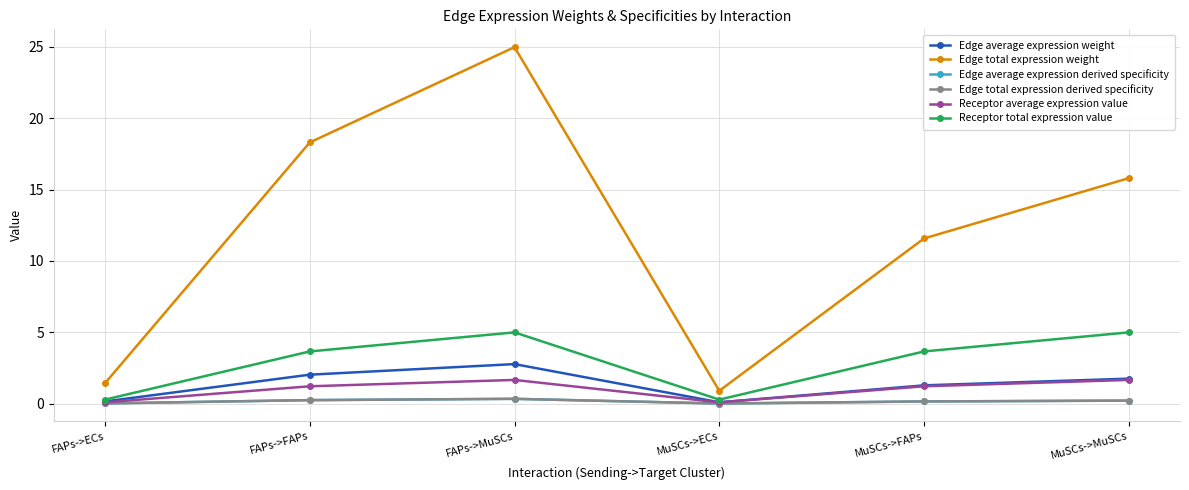

What are all the series names shown in the legend?

Edge average expression weight, Edge total expression weight, Edge average expression derived specificity, Edge total expression derived specificity, Receptor average expression value, Receptor total expression value